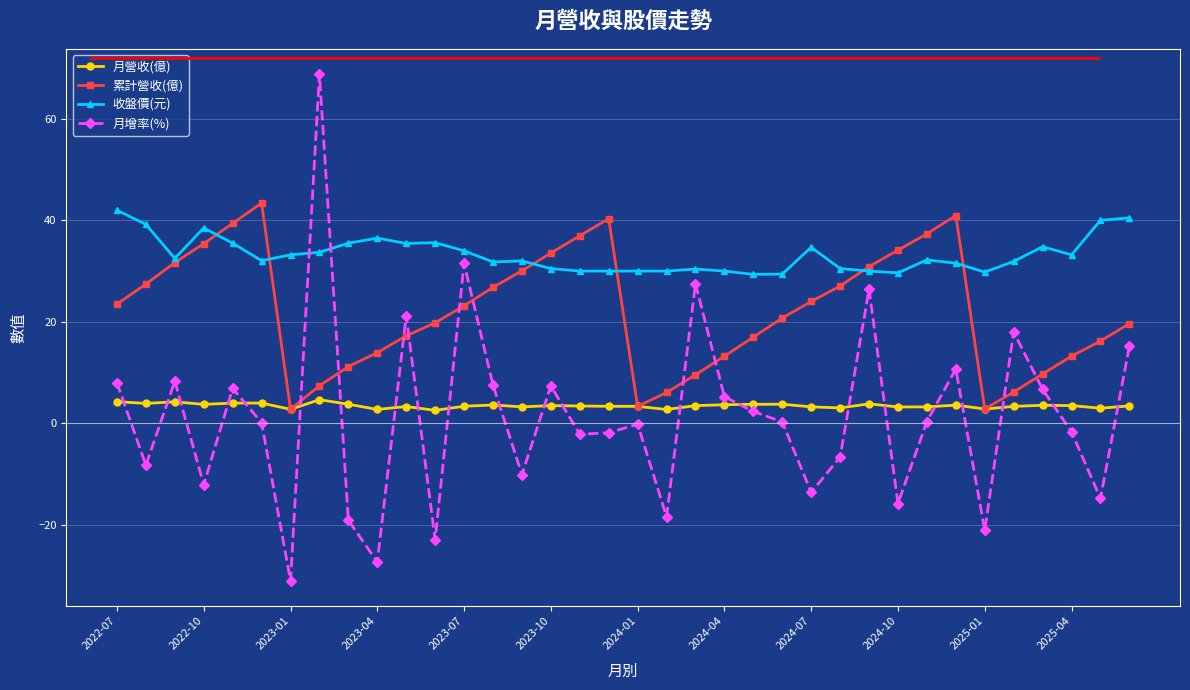

What is the greatest value displayed?

68.8